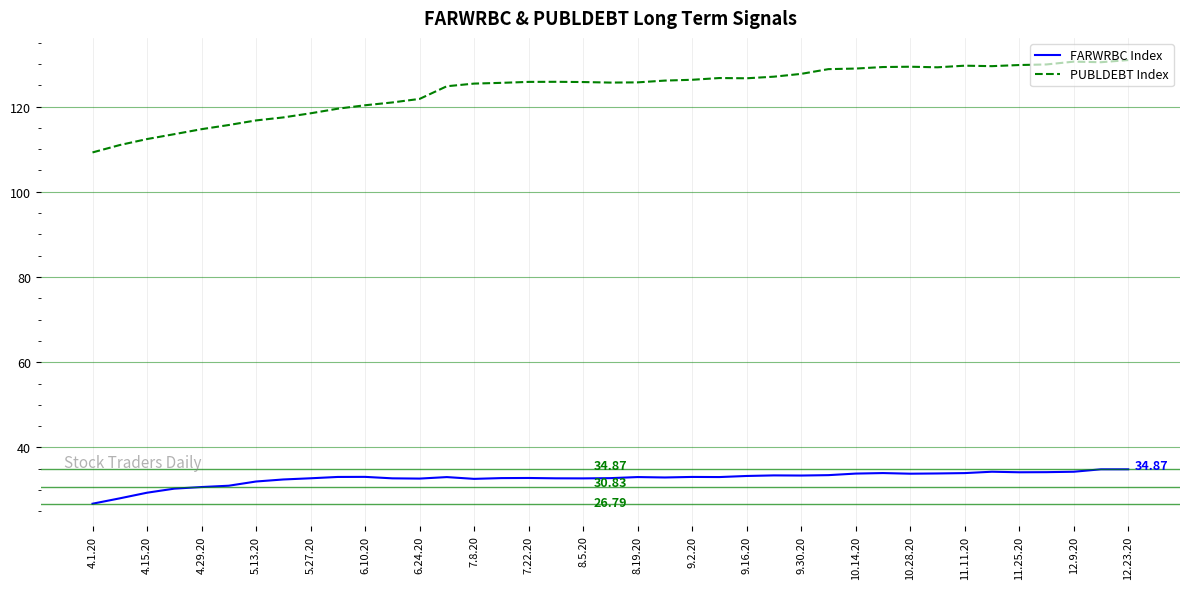

Which series has the largest range (max minus min)?

PUBLDEBT Index